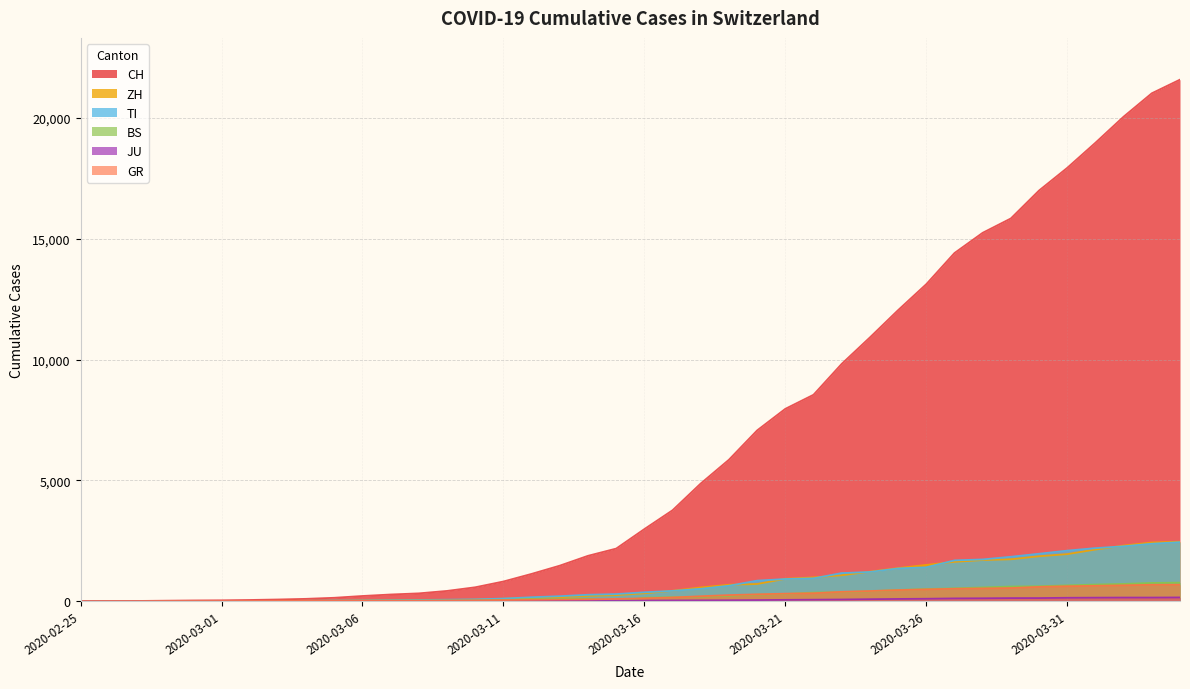

How many intersections are there between BS and JU?

2